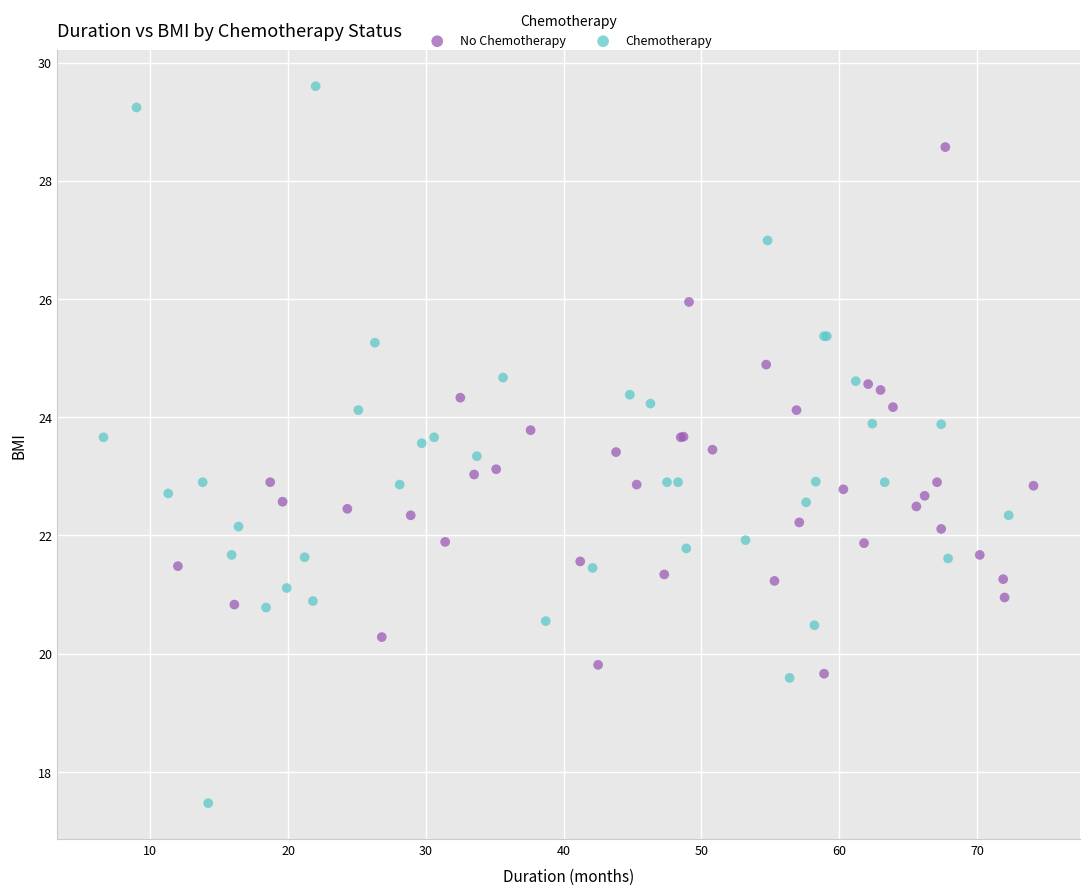

What are all the series names shown in the legend?

No Chemotherapy, Chemotherapy